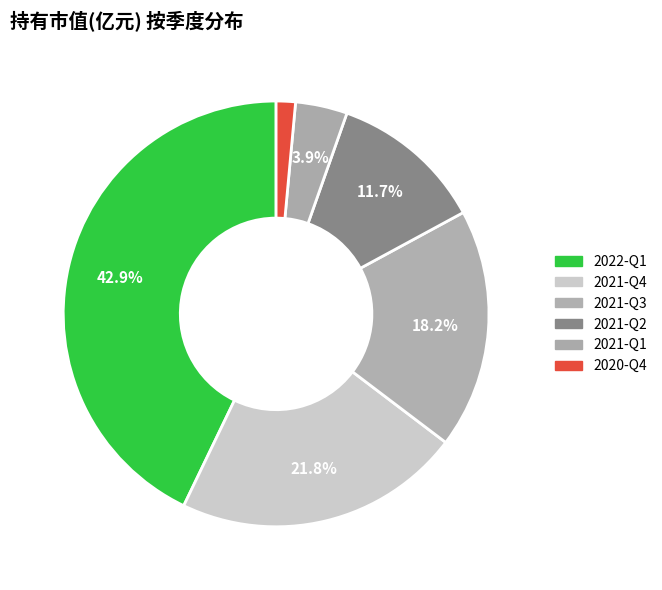

What is the ratio of the value at 2021-Q4 to the value at 2021-Q3?

1.2